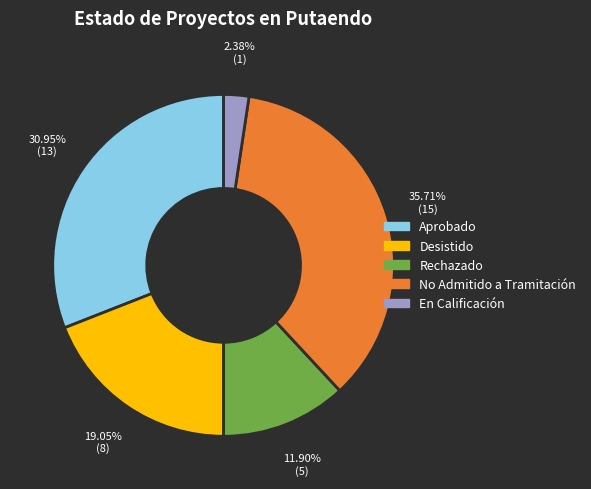

Approximately how many times larger is the value at No Admitido a Tramitación compared to Desistido?

1.9